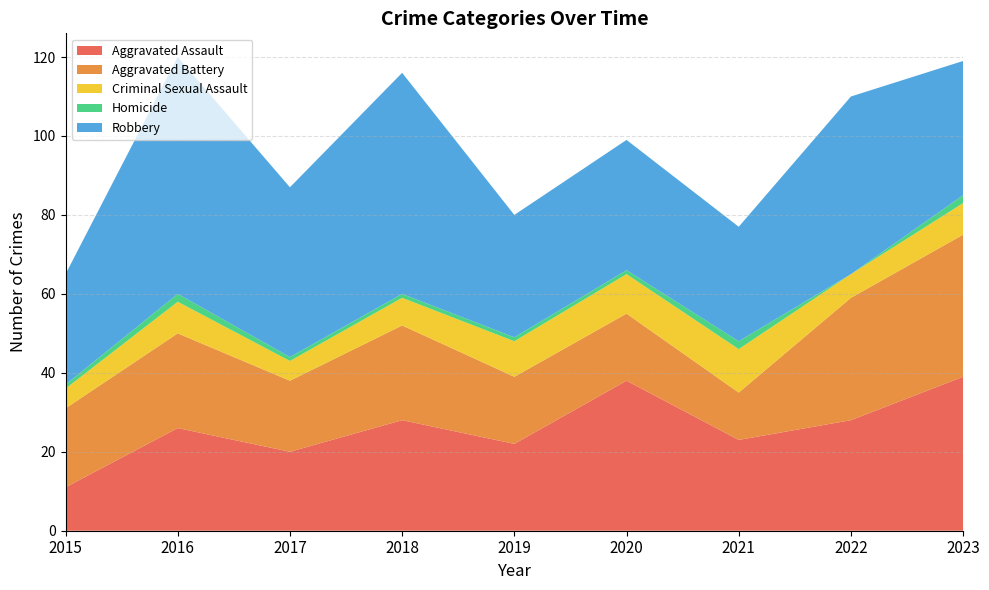

Reading right to left, what are all the values shown in this chart?

Aggravated Assault: 39	28	23	38	22	28	20	26	11
Aggravated Battery: 36	31	12	17	17	24	18	24	20
Criminal Sexual Assault: 8	6	11	10	9	7	5	8	5
Homicide: 2	0	2	1	1	1	1	2	1
Robbery: 34	45	29	33	31	56	43	60	28